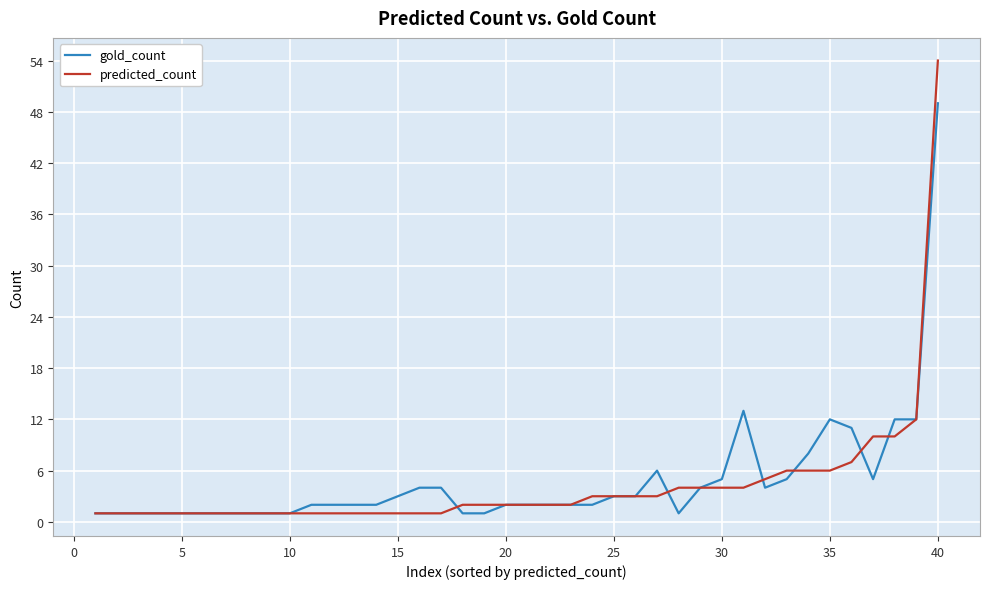

What is the maximum value shown in the chart?

54